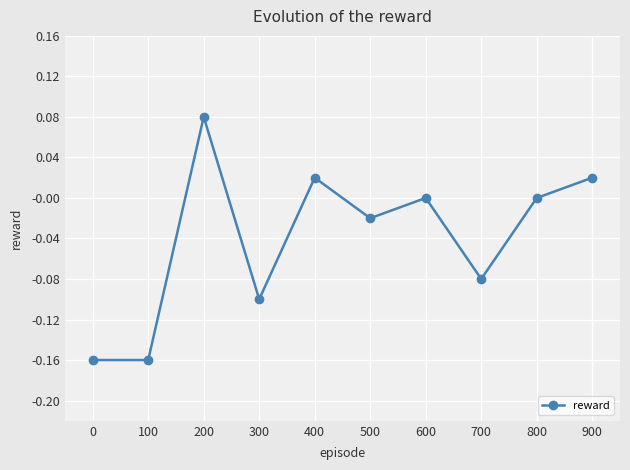

Where is the first local maximum?

200